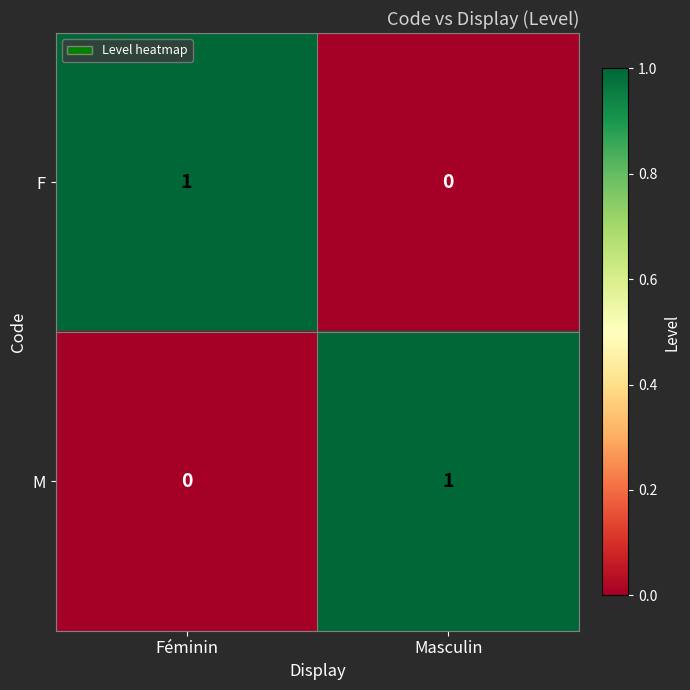

Is the value of F at Féminin greater than the value of M at Féminin?

Yes